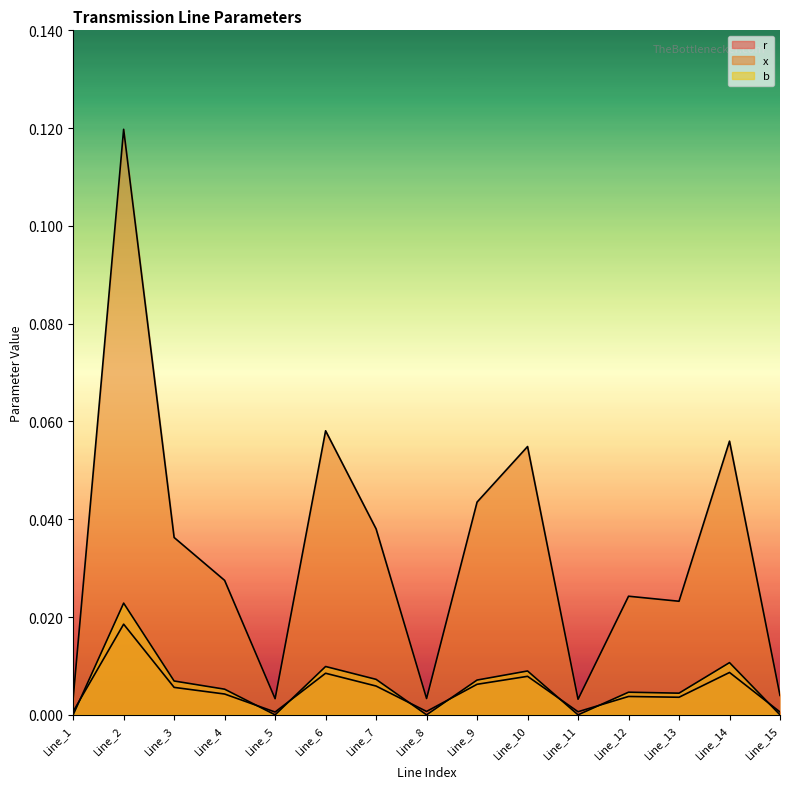

Reading left to right, extract all data points from this chart.

r: Line_1=0.0	Line_2=0.0	Line_3=0.0	Line_4=0.0	Line_5=0.0	Line_6=0.0	Line_7=0.0	Line_8=0.0	Line_9=0.0	Line_10=0.0	Line_11=0.0	Line_12=0.0	Line_13=0.0	Line_14=0.0	Line_15=0.0
x: Line_1=0.0	Line_2=0.1	Line_3=0.0	Line_4=0.0	Line_5=0.0	Line_6=0.1	Line_7=0.0	Line_8=0.0	Line_9=0.0	Line_10=0.1	Line_11=0.0	Line_12=0.0	Line_13=0.0	Line_14=0.1	Line_15=0.0
b: Line_1=0.0	Line_2=0.0	Line_3=0.0	Line_4=0.0	Line_5=0.0	Line_6=0.0	Line_7=0.0	Line_8=0.0	Line_9=0.0	Line_10=0.0	Line_11=0.0	Line_12=0.0	Line_13=0.0	Line_14=0.0	Line_15=0.0